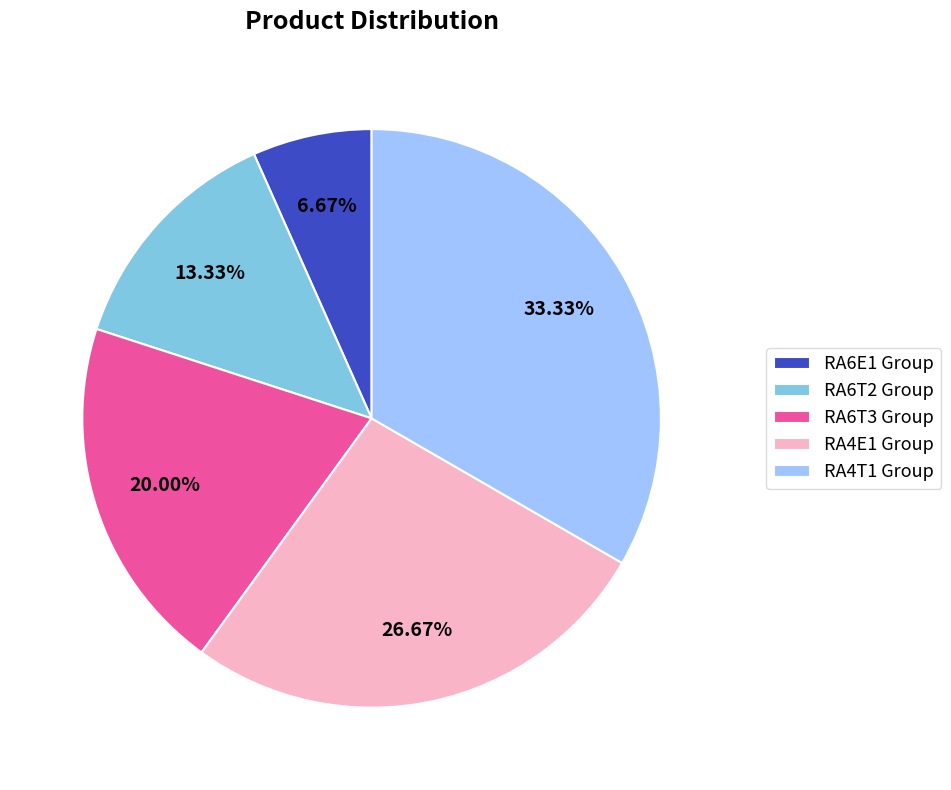

How many slices are in this pie chart?

5